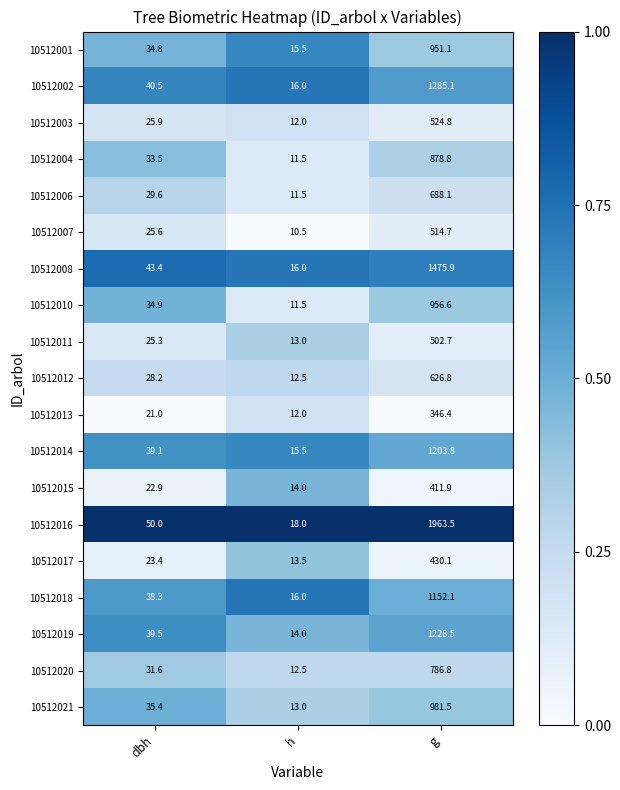

Is it true that 10512014 equals 540.7 at g?

False